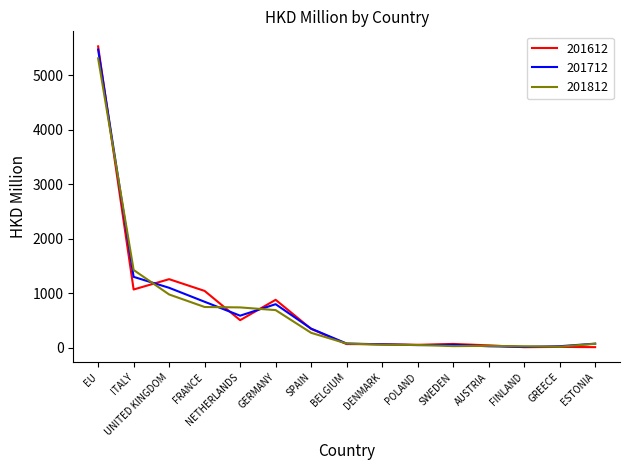

True or false: 201612 and 201712 intersect in this chart.

True